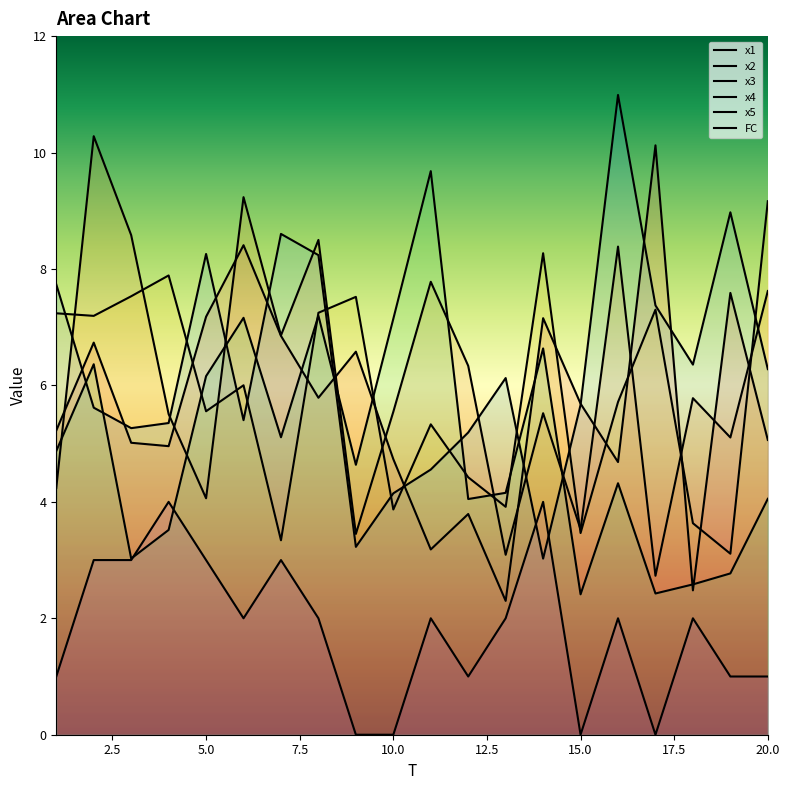

What is the value of the x3 point at the 17th from the left?

7.3